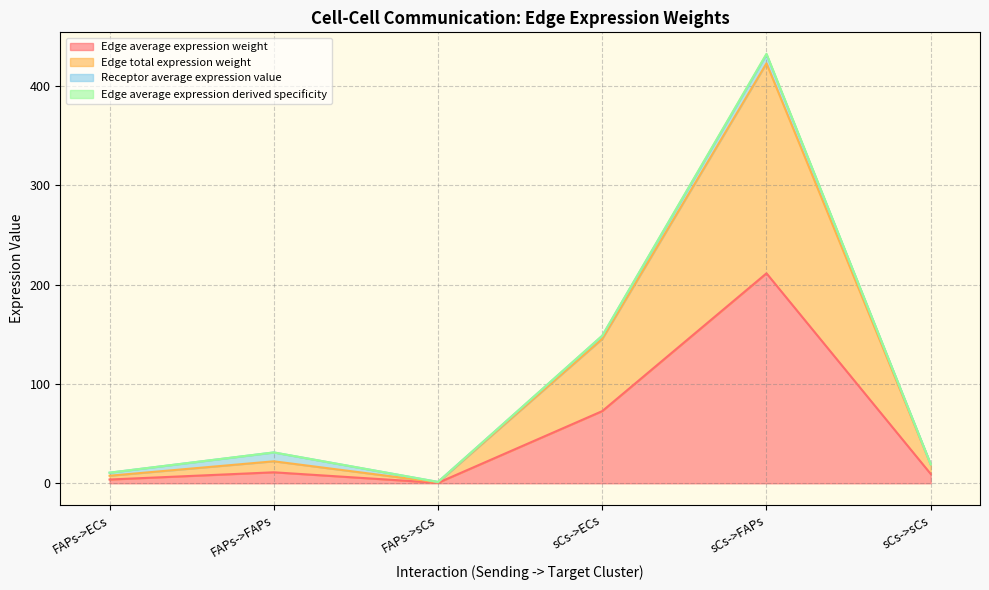

True or false: Edge average expression weight has more than 1 interior local peaks.

True